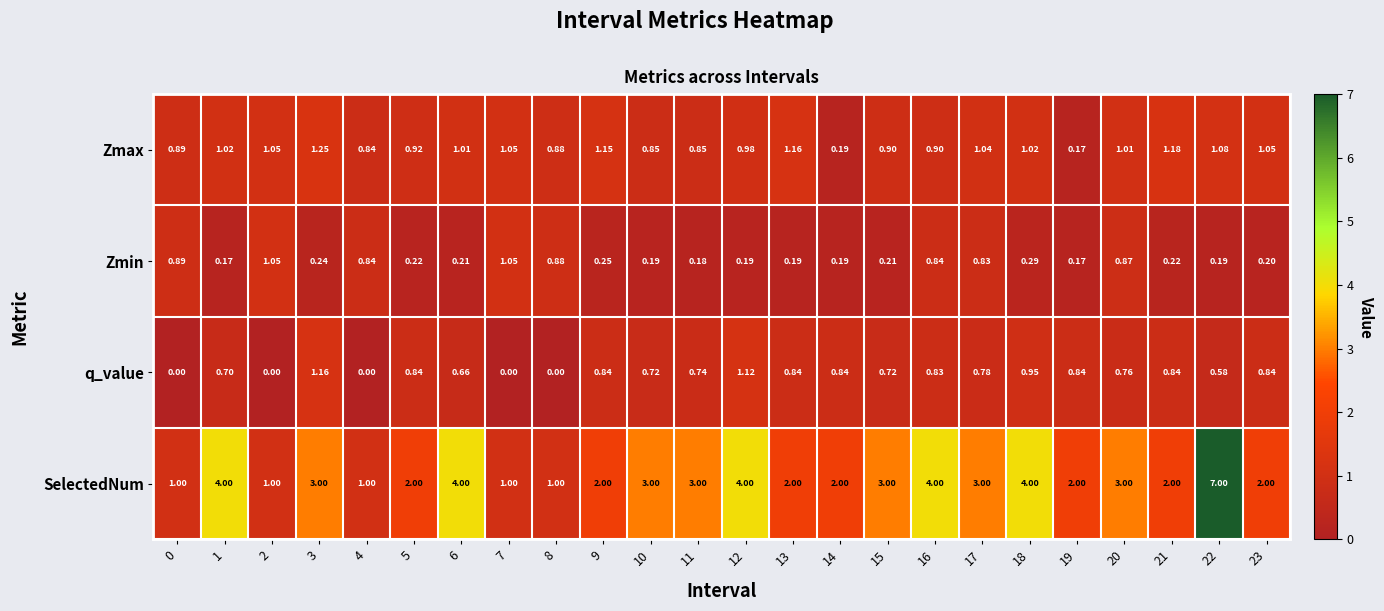

Which series has the largest range (max minus min)?

SelectedNum